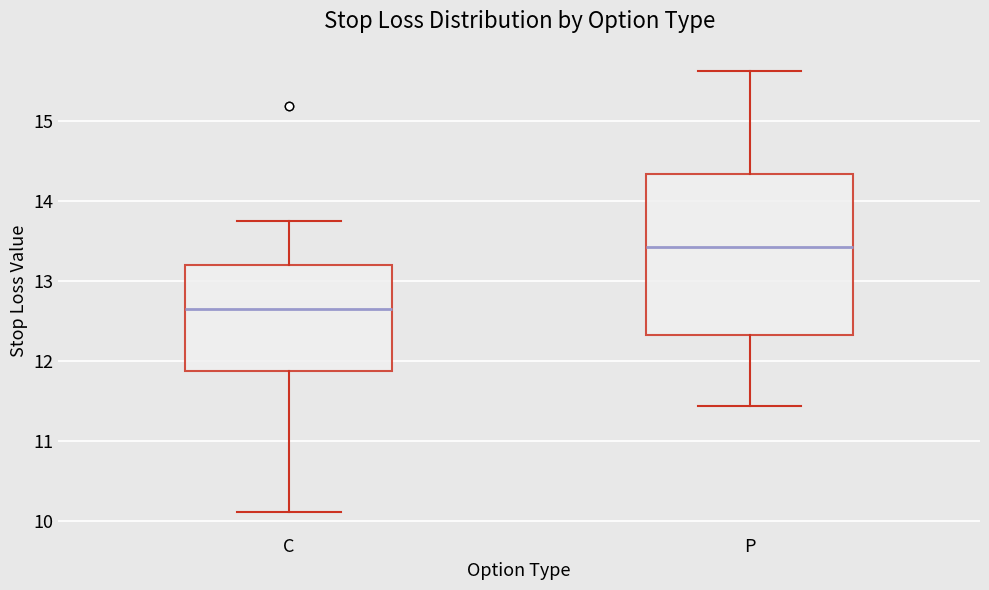

Which box has the lowest median line?

C